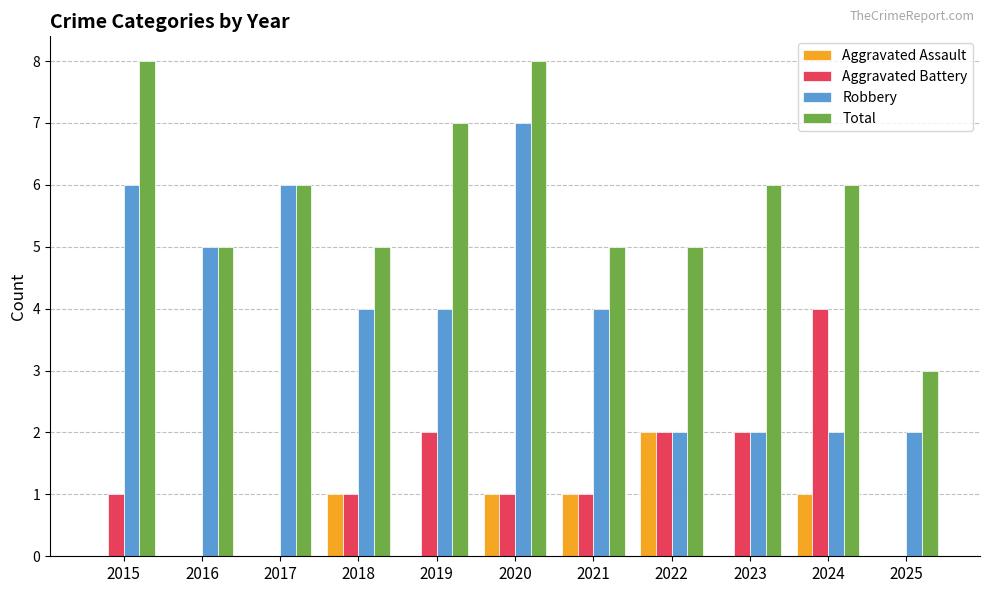

What is the sum of all Total values?

64